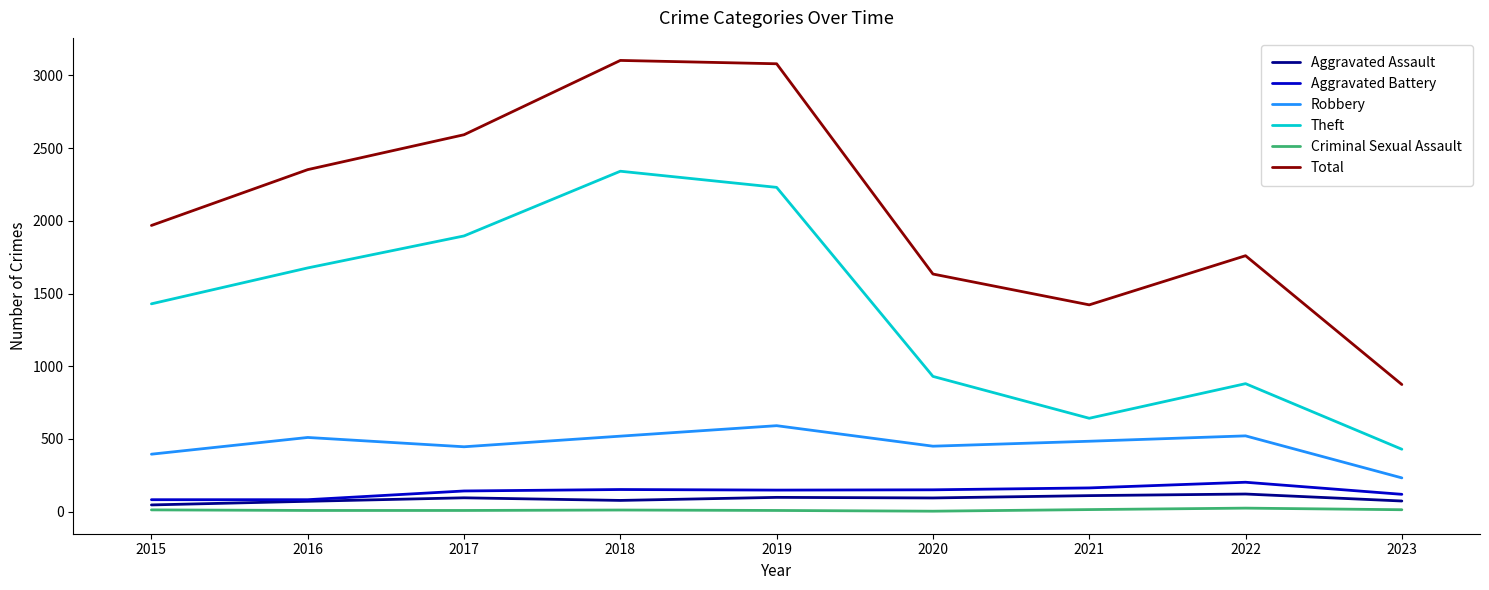

Does the chart have visible grid lines?

No